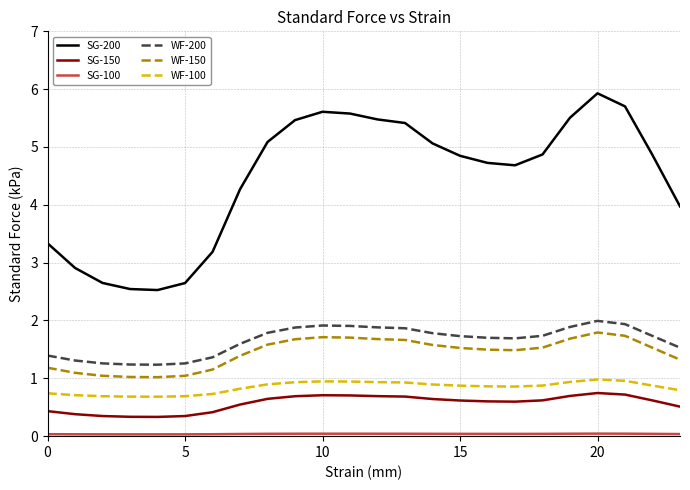

Which series has the largest total across all categories?

SG-200